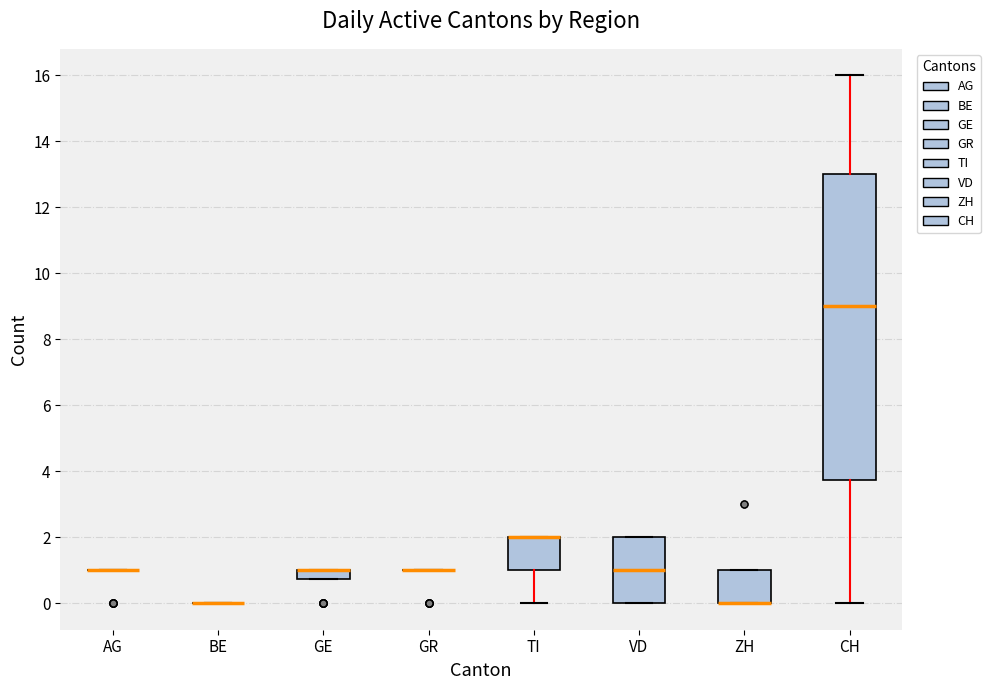

Comparing the boxes themselves (not the whiskers), which one is the tallest?

CH